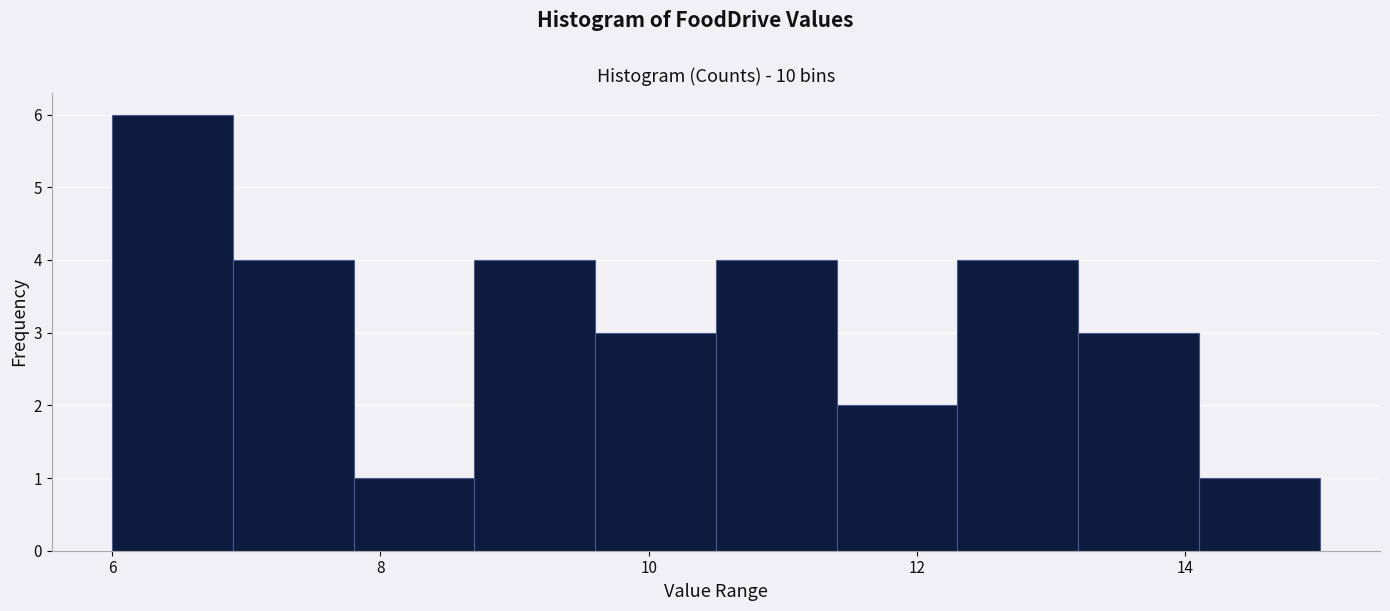

Reading left to right, transcribe this chart: for each bar, give the range it covers on the x-axis and its height. Neither the bar edges nor the heights are printed on the chart, so give them approximately, as read against the axes.

6.0 to 6.9: 6
6.9 to 7.8: 4
7.8 to 8.7: 1
8.7 to 9.6: 4
9.6 to 10.5: 3
10.5 to 11.4: 4
11.4 to 12.3: 2
12.3 to 13.2: 4
13.2 to 14.1: 3
14.1 to 15.0: 1